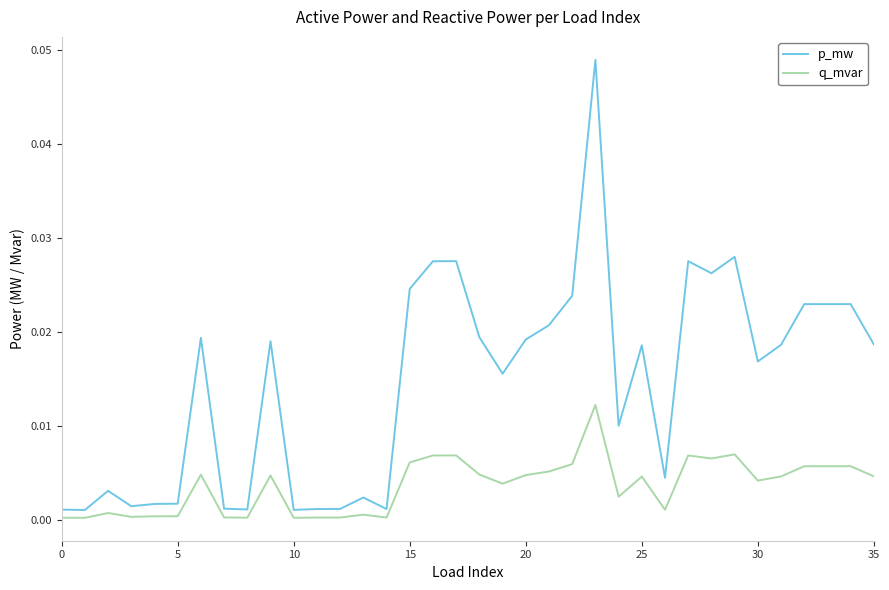

List the series in order of their overall mean, lowest first.

q_mvar, p_mw